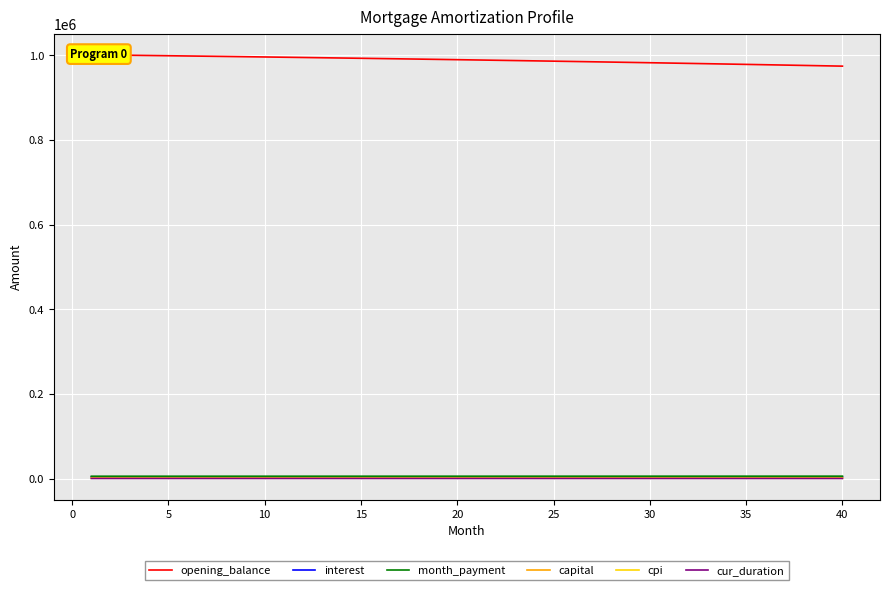

What are all the series names shown in the legend?

opening_balance, interest, month_payment, capital, cpi, cur_duration